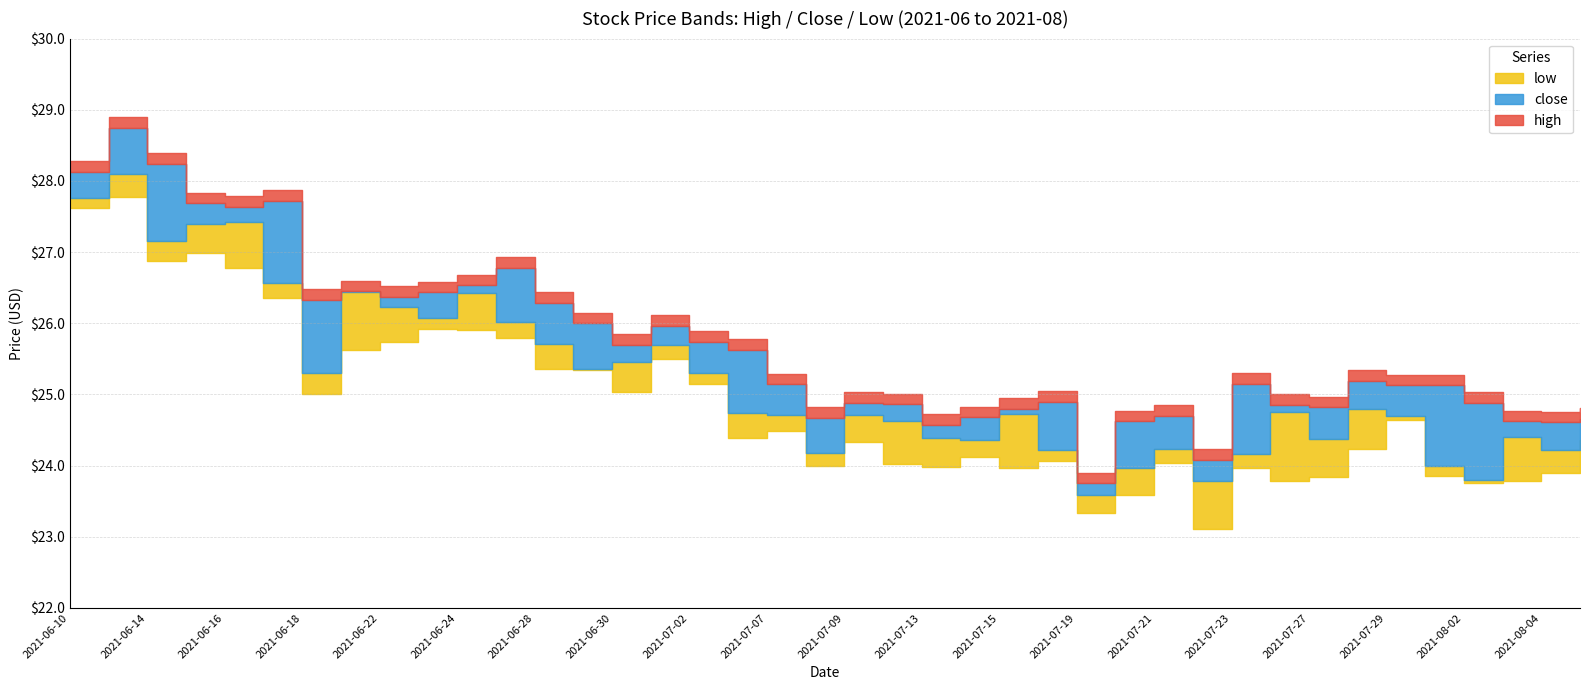

What is the highest value of the low series?

27.8